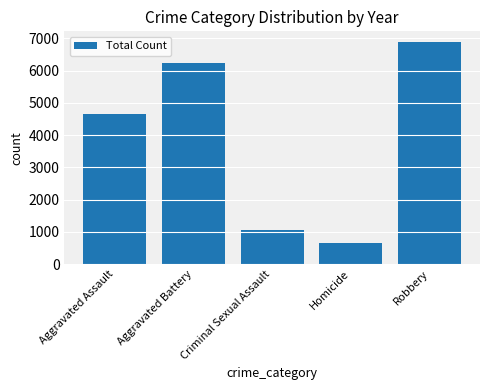

How many series are shown in this chart?

1